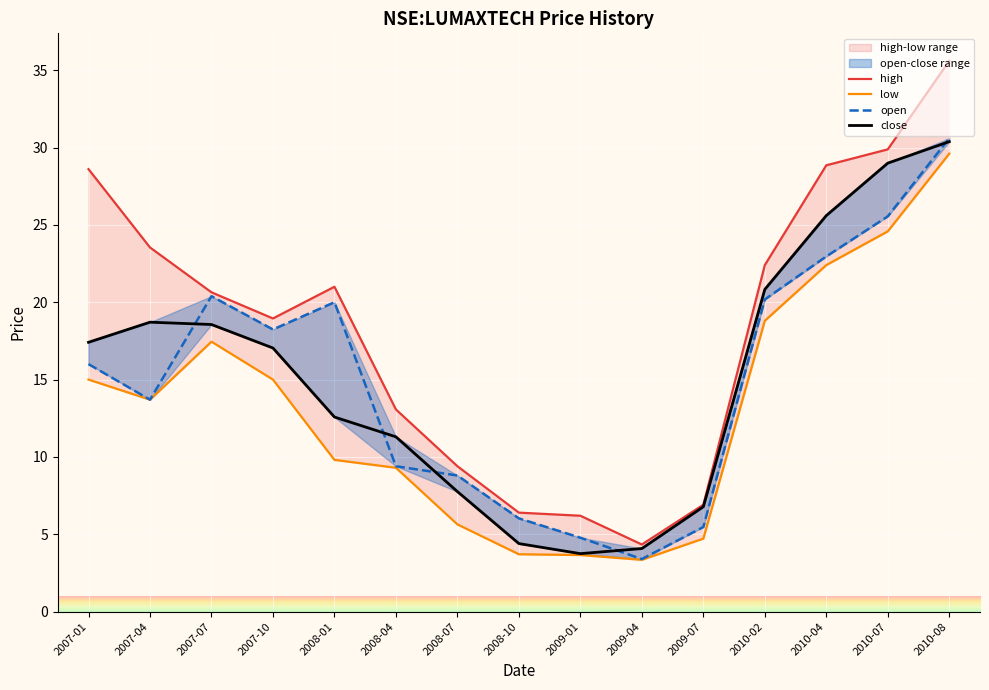

Where does the low series first go above 13?

2007-01